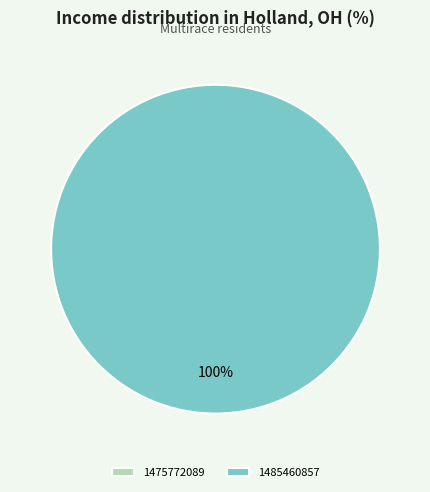

Rank the categories by value from highest to lowest.

1485460857, 1475772089